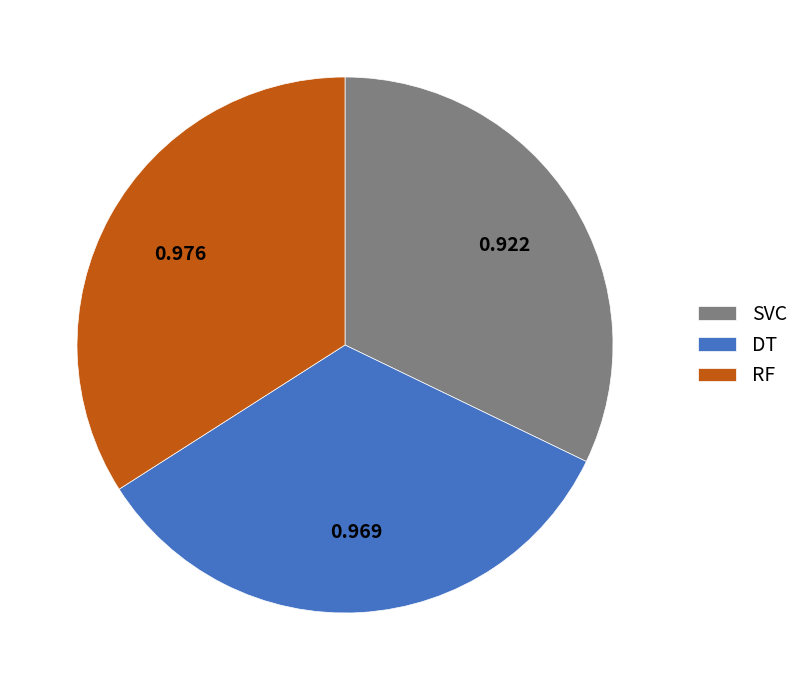

Between SVC and DT, which is larger?

DT